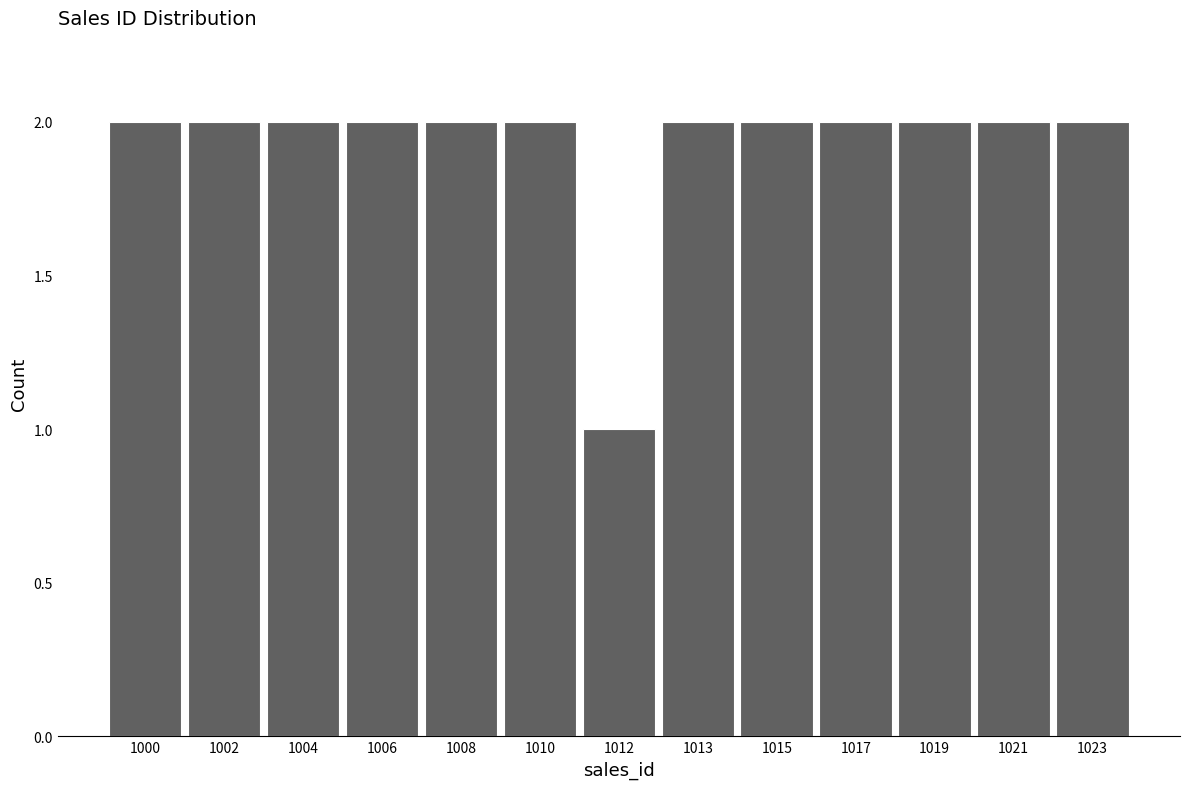

Reading left to right, transcribe all the data shown in this chart.

2	2	2	2	2	2	1	2	2	2	2	2	2